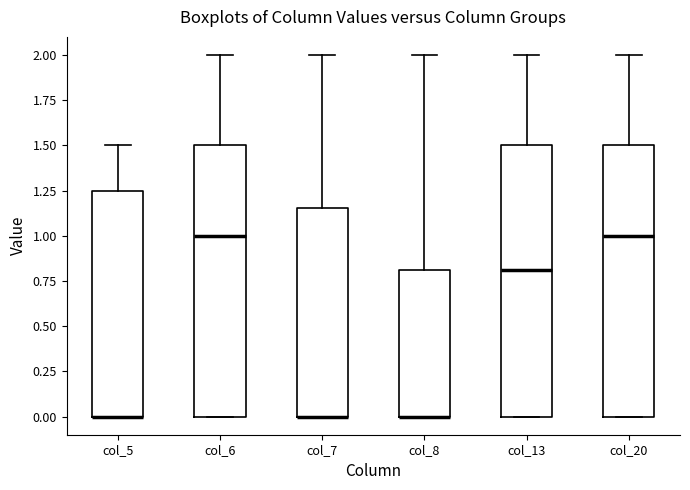

Where is the upper edge of the box for col_5 on the y-axis? The values are not printed on the chart, so give them approximately, as read against the axis.

1.25